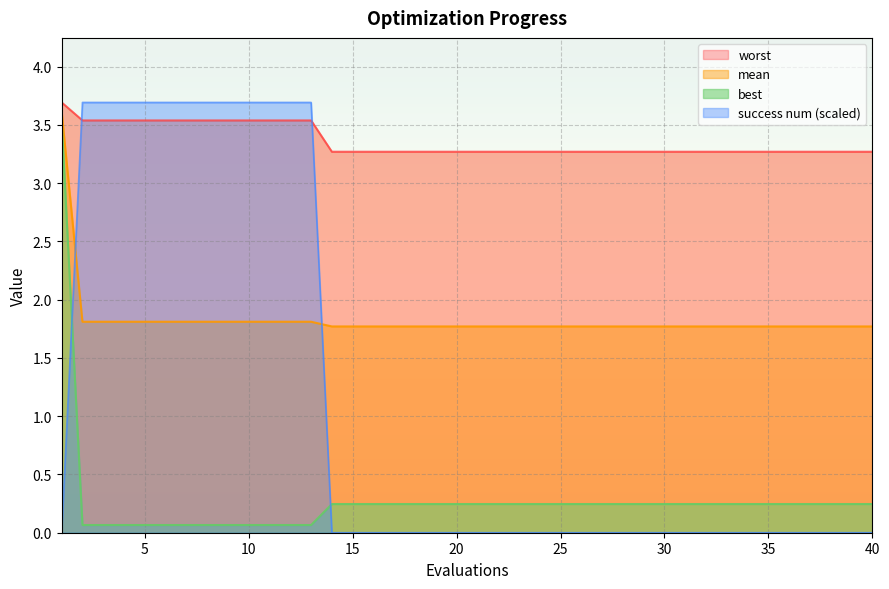

Which series ends up on top after the final intersection of best and success num?

best